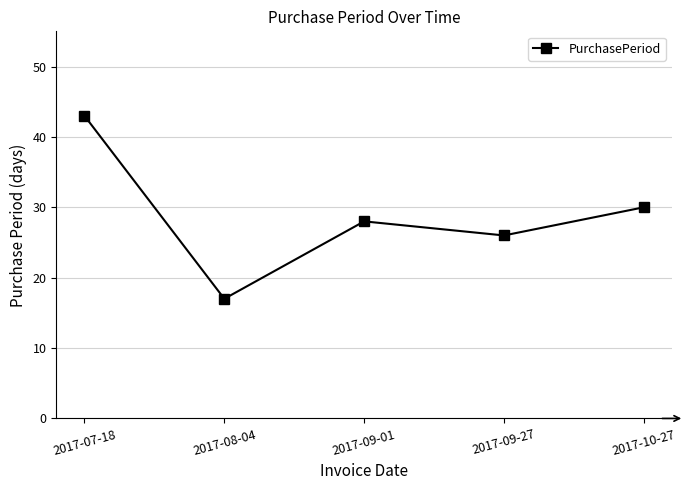

Count the number of data series in this chart.

1